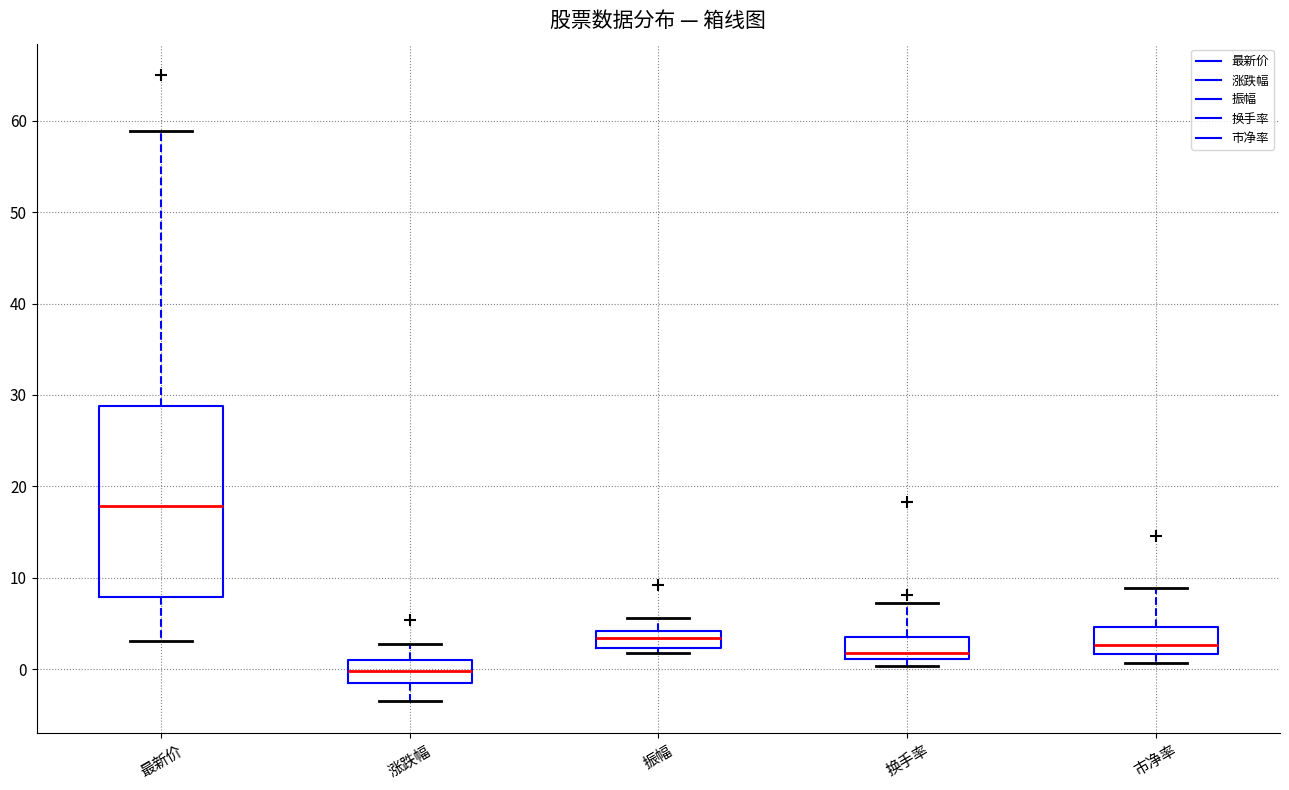

Which box has the lowest median line?

涨跌幅